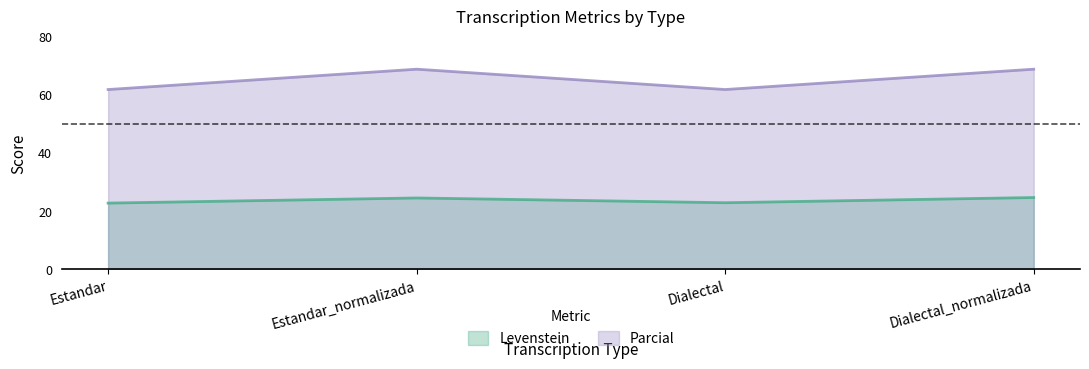

At which category is the sum across all series the highest?

Dialectal_normalizada